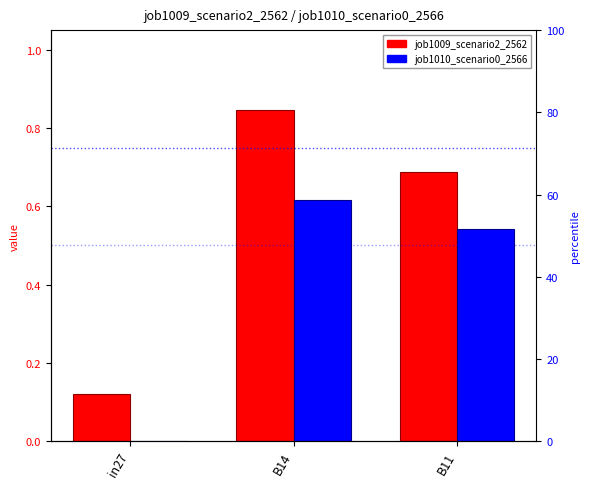

What is the greatest value displayed?

0.8